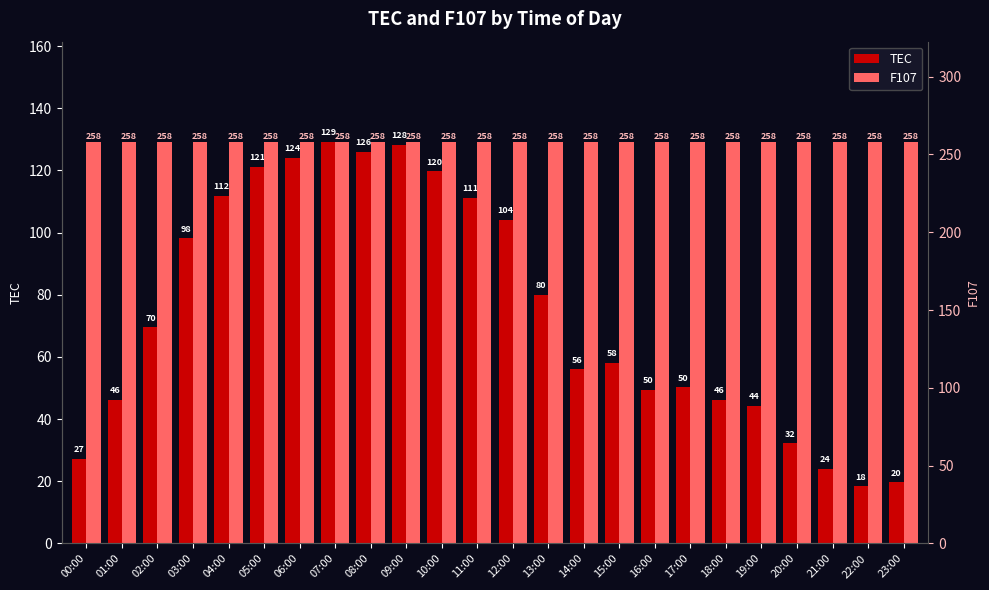

What value does the F107 series have at 08:00?

258.0